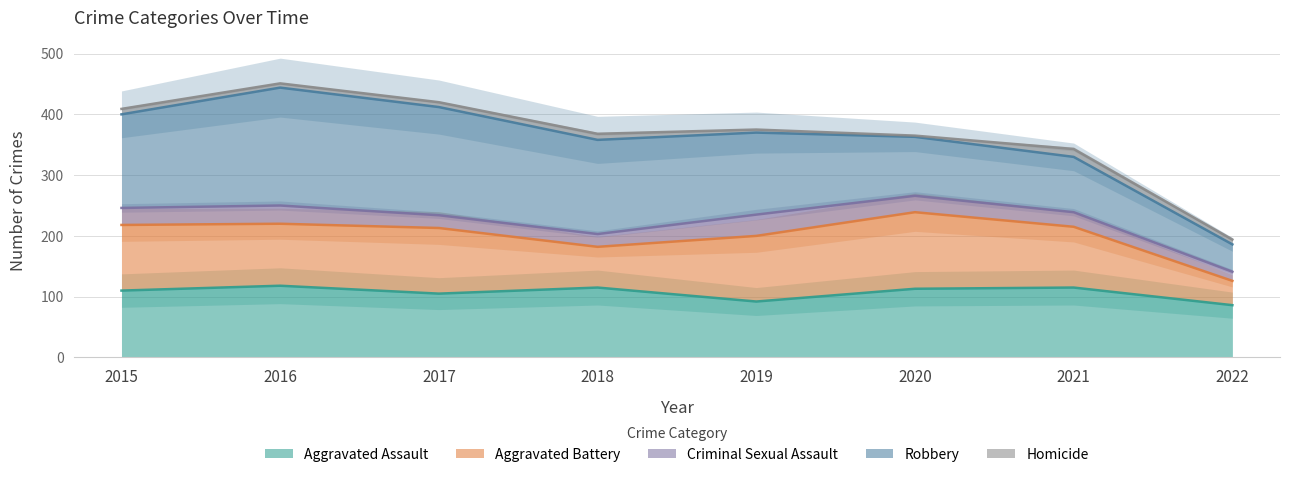

What is the total value across all series at 2021?

343